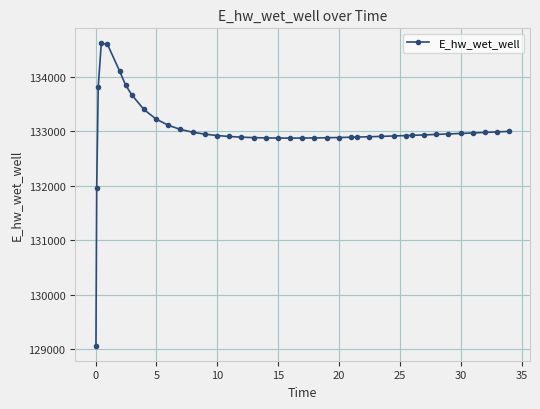

What is the greatest value displayed?

134617.1